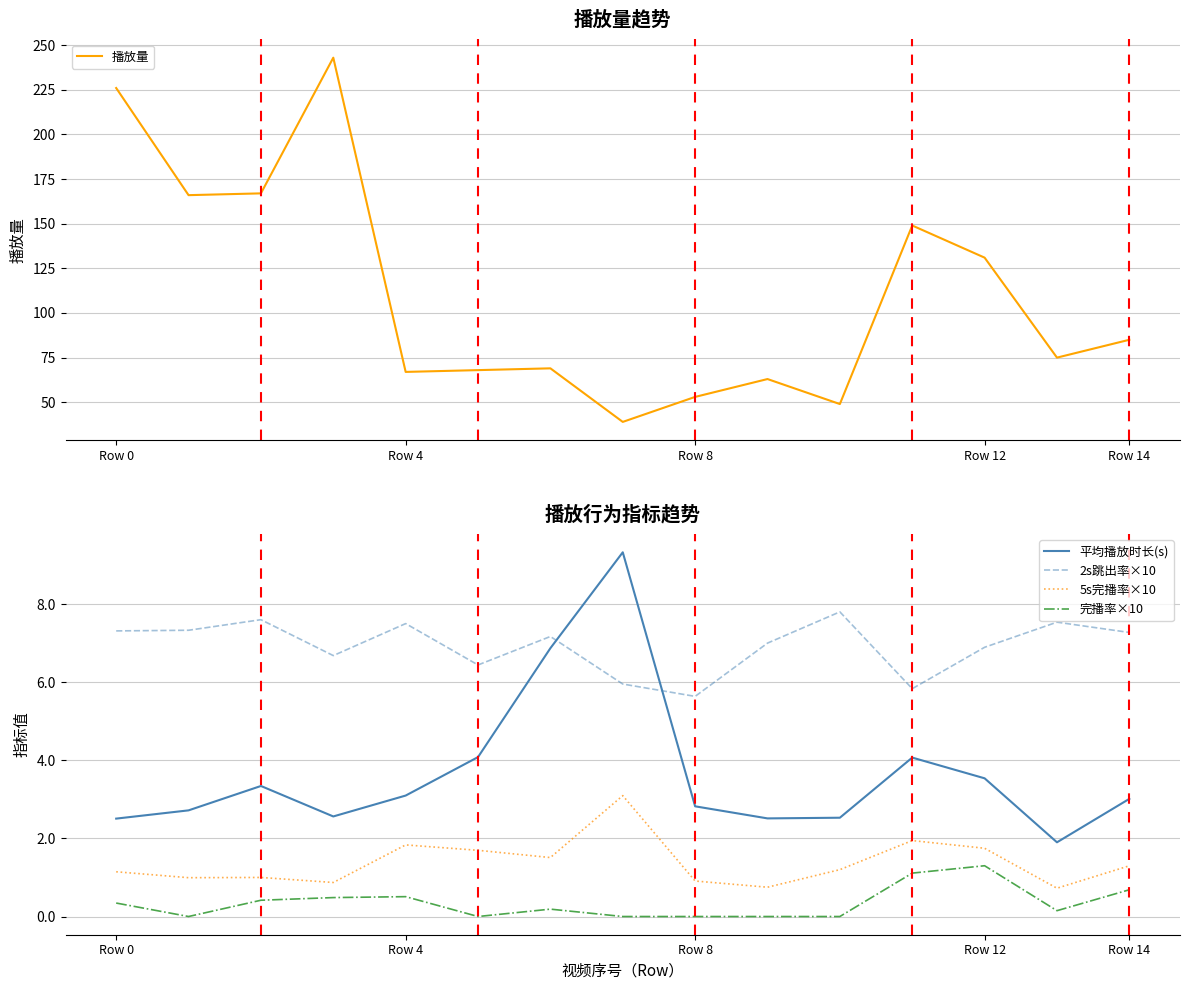

List the series in order of their peak value, lowest first.

完播率×10, 5s完播率×10, 2s跳出率×10, 平均播放时长(s), 播放量